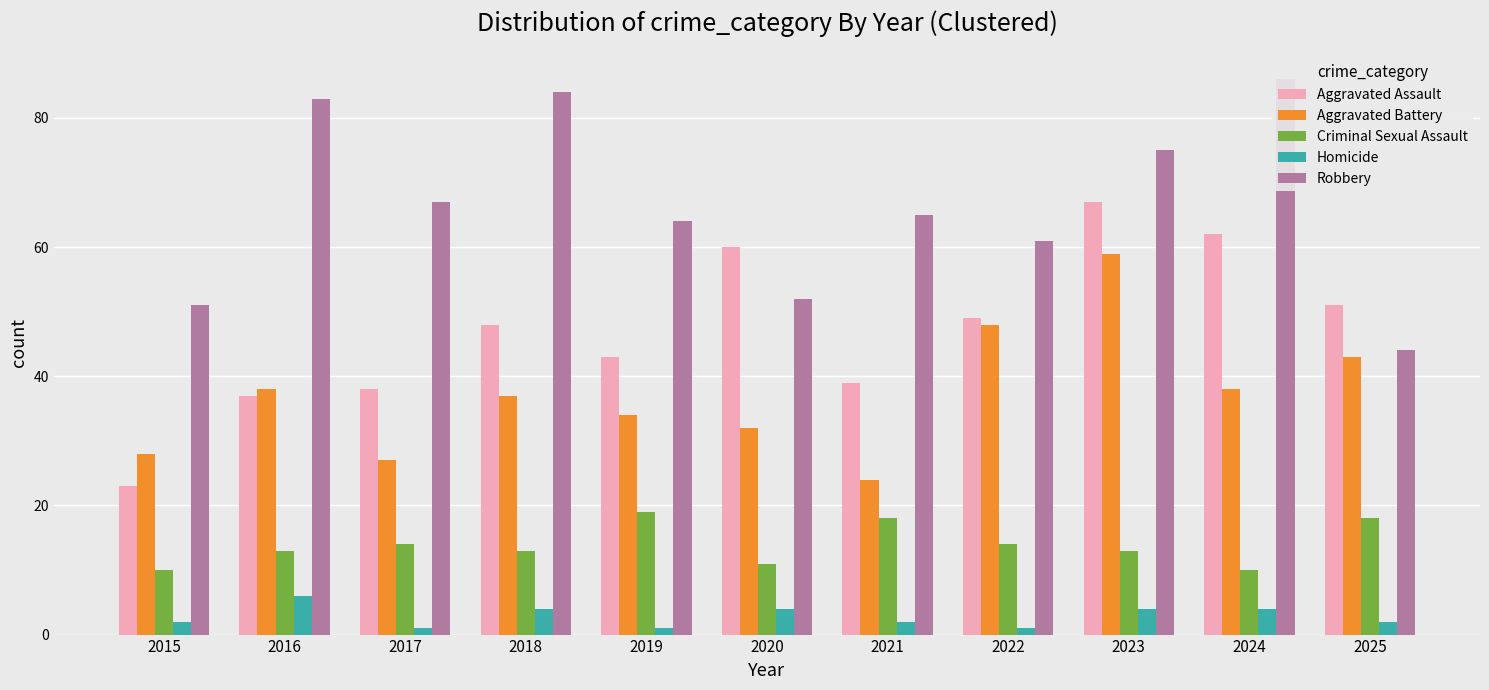

What is the difference between the Robbery values at 2023 and 2017?

8